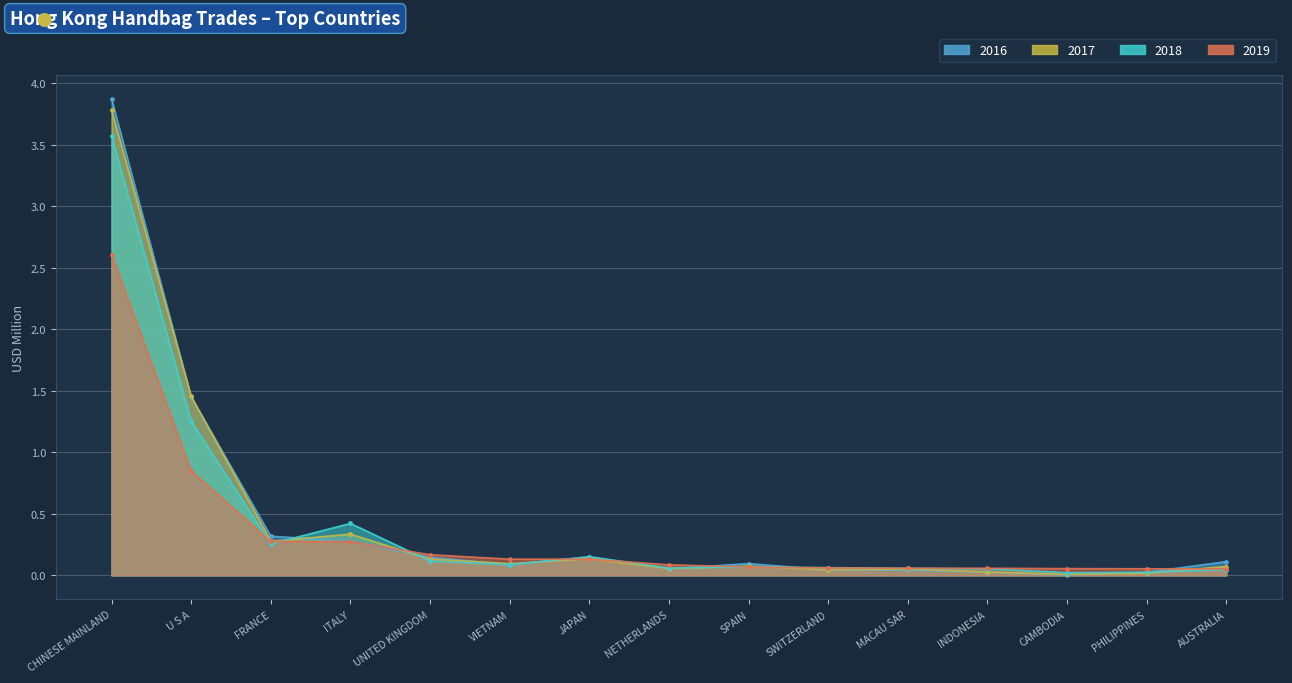

The value of 2018 at SWITZERLAND is 0.1. True or false?

False